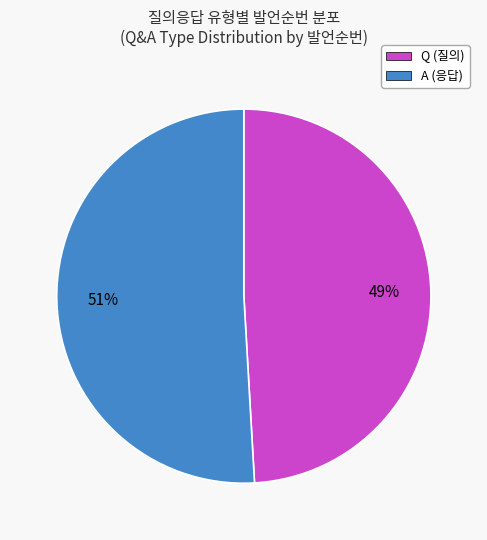

Does A account for over 50% of the chart?

Yes